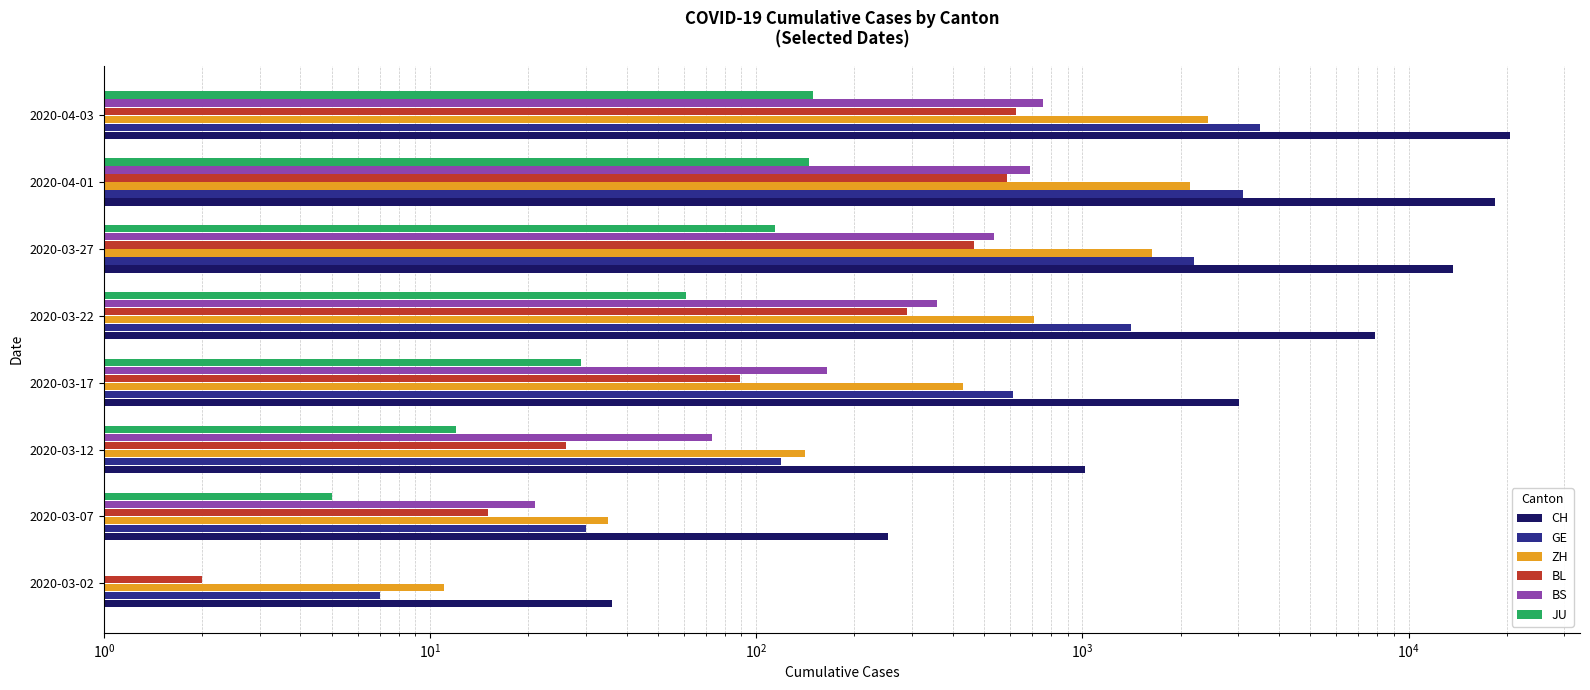

What is the average value of the BS series?

325